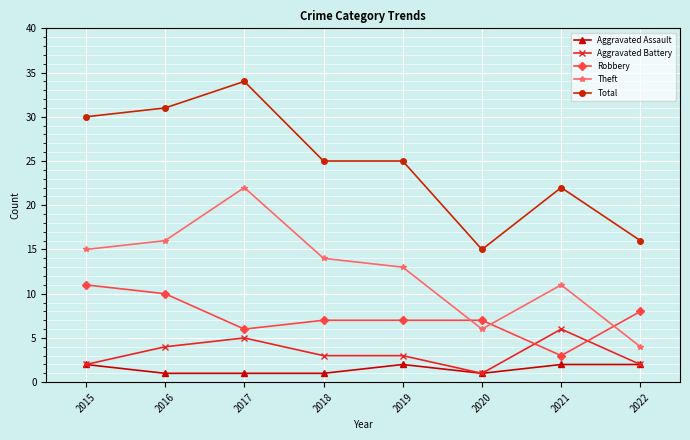

Reading left to right, list all the values displayed in this chart.

Aggravated Assault: 2015=2	2016=1	2017=1	2018=1	2019=2	2020=1	2021=2	2022=2
Aggravated Battery: 2015=2	2016=4	2017=5	2018=3	2019=3	2020=1	2021=6	2022=2
Robbery: 2015=11	2016=10	2017=6	2018=7	2019=7	2020=7	2021=3	2022=8
Theft: 2015=15	2016=16	2017=22	2018=14	2019=13	2020=6	2021=11	2022=4
Total: 2015=30	2016=31	2017=34	2018=25	2019=25	2020=15	2021=22	2022=16